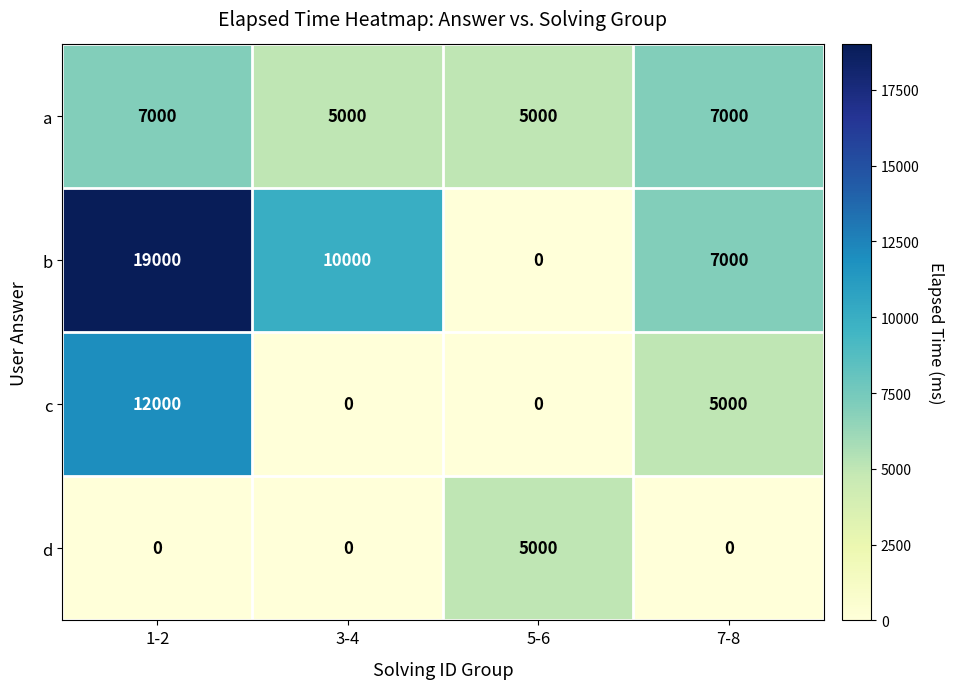

What is the approximate value of a at 3-4, to the nearest 50?

5000